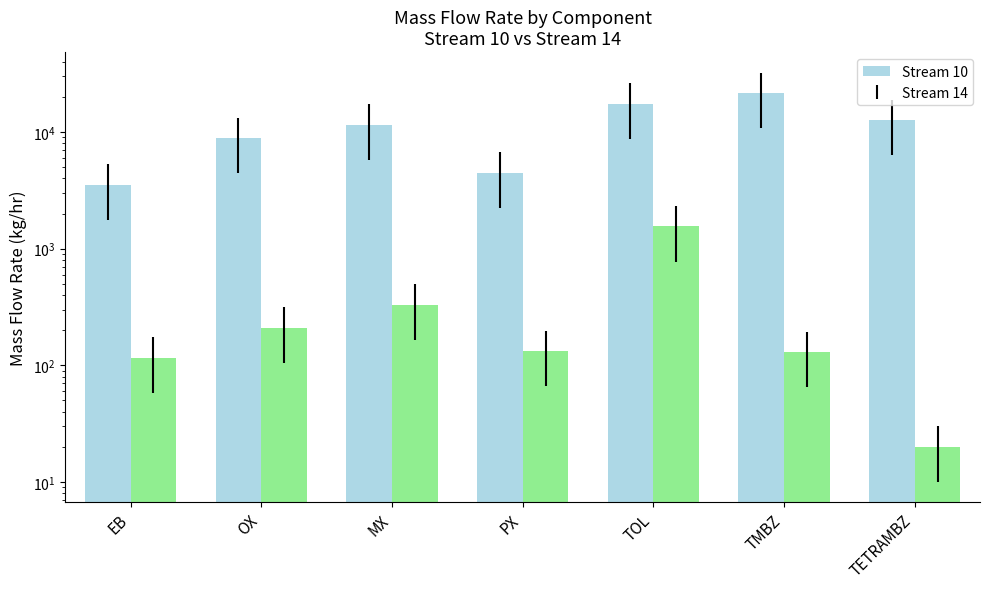

Which series has the largest total across all categories?

Stream 10